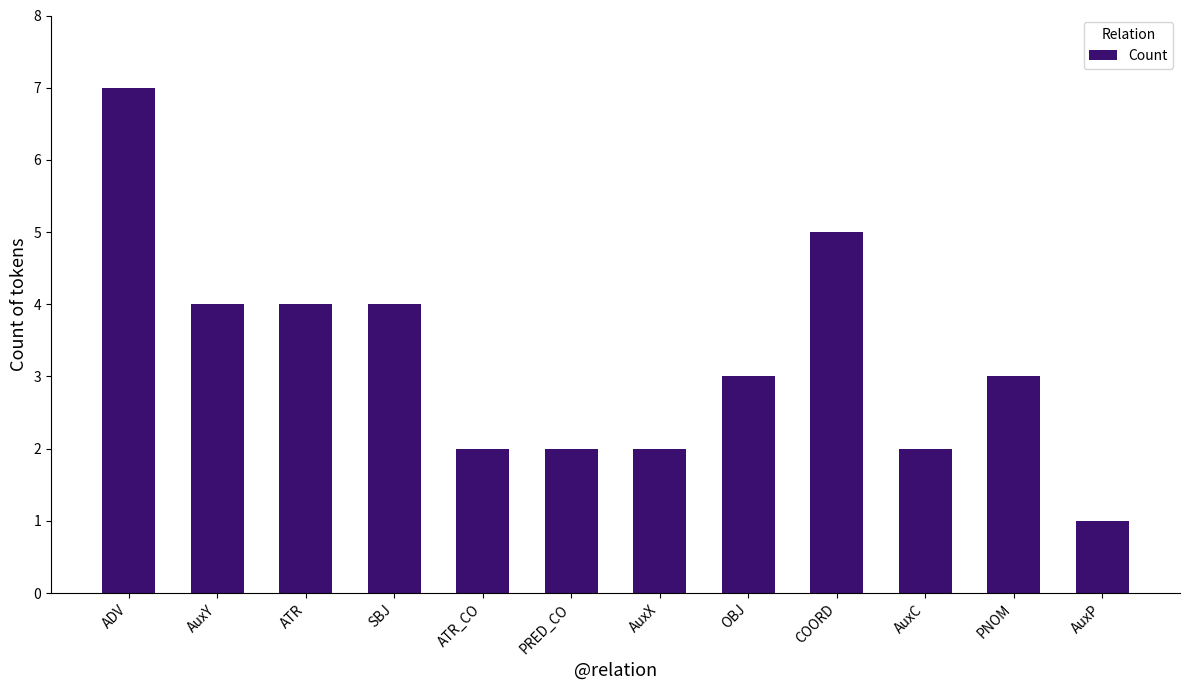

Read the value at PNOM.

3